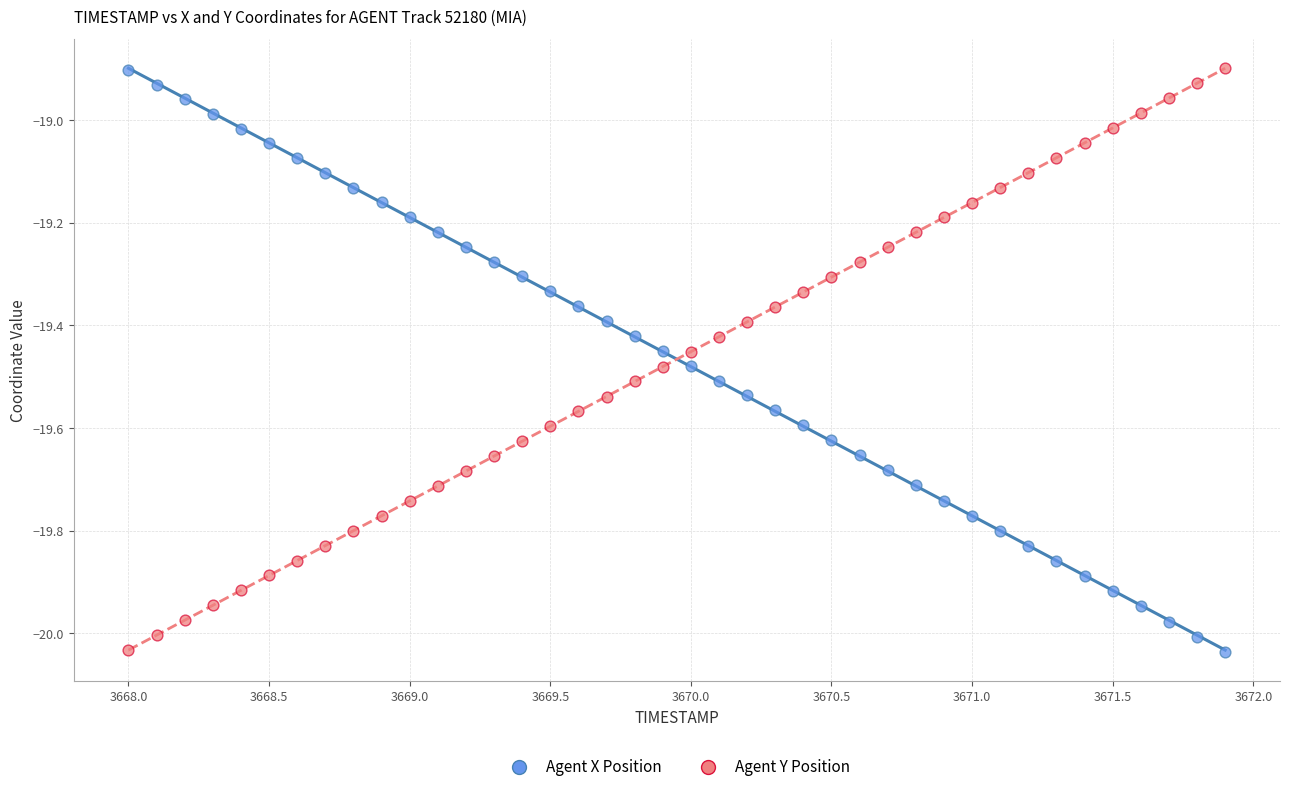

Across all data points, what is the range of X values (max minus min)?

3.9